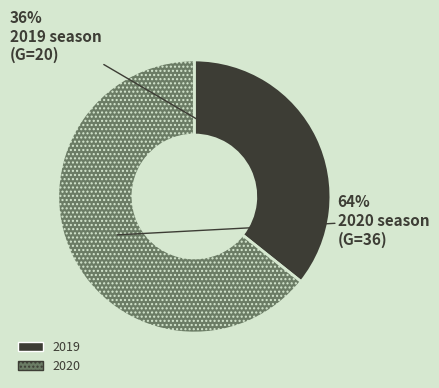

Does 2020 account for over 50% of the chart?

Yes